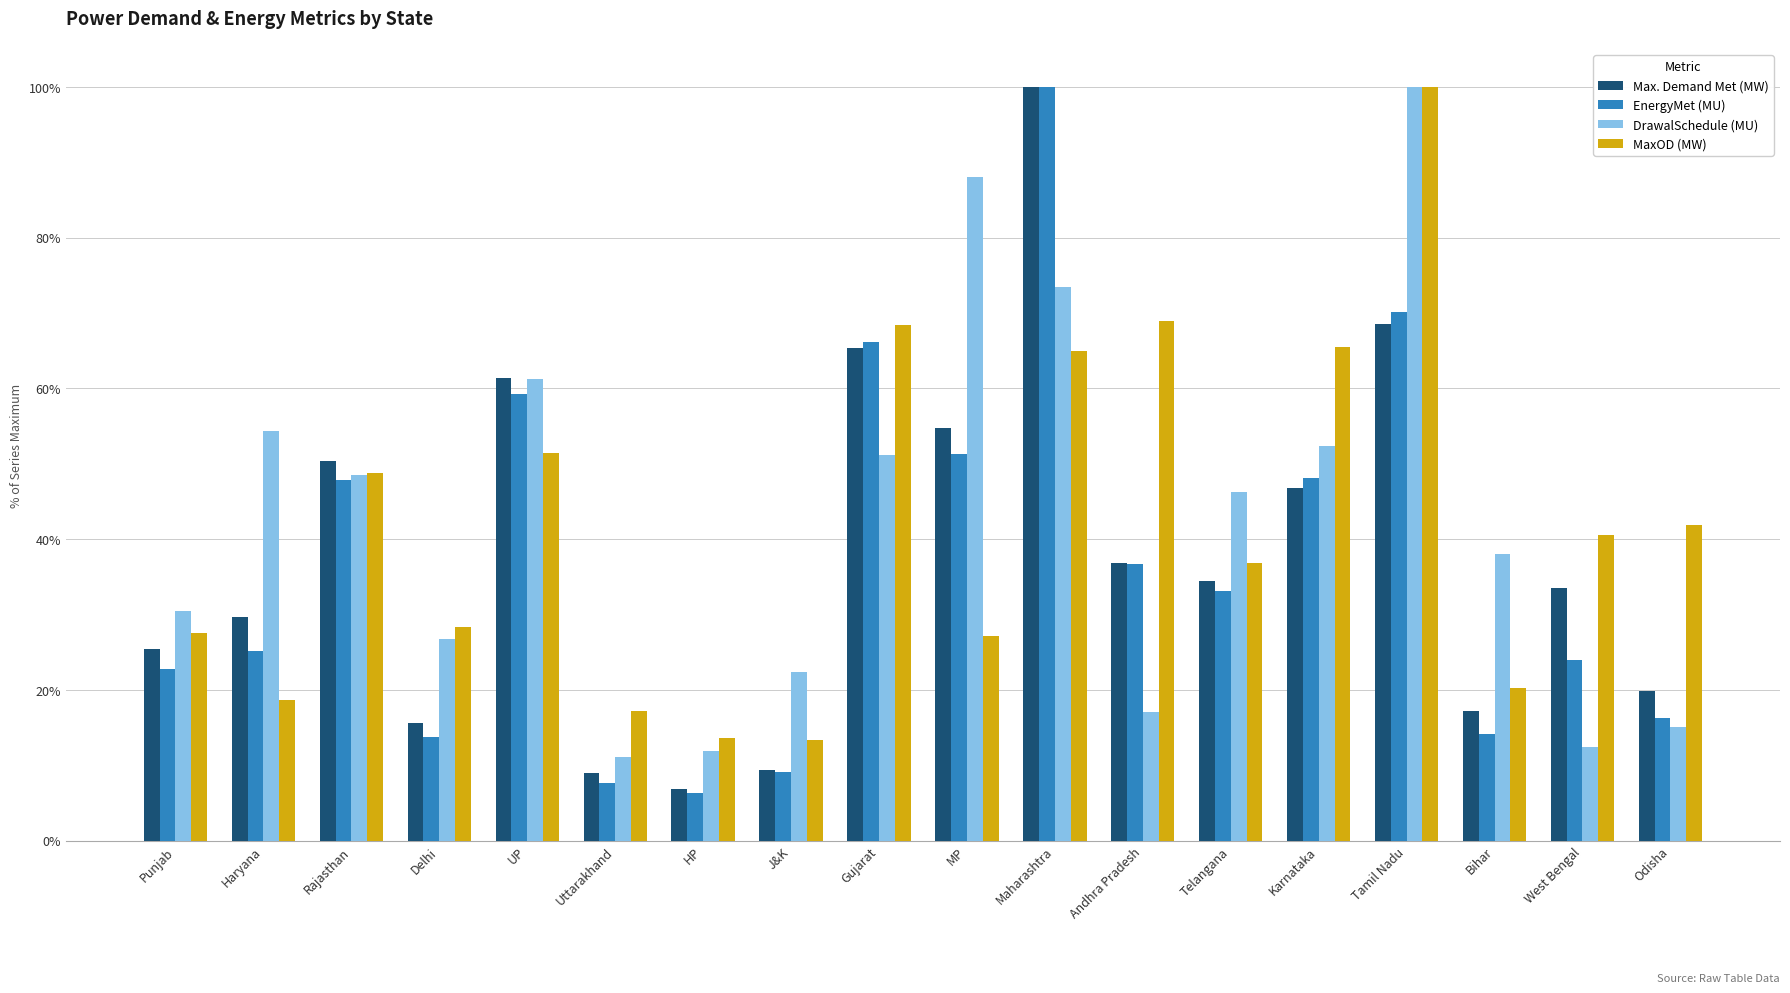

What position from the right is MP?

9